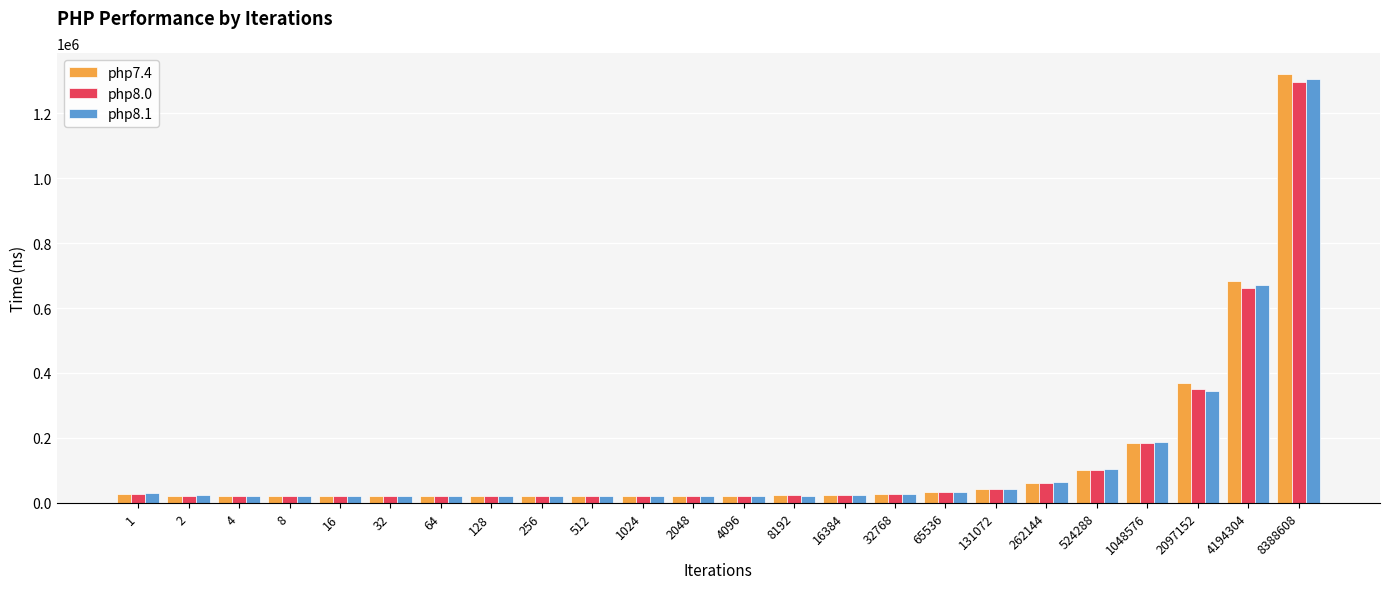

At which category does the chart reach its peak across all series?

8388608